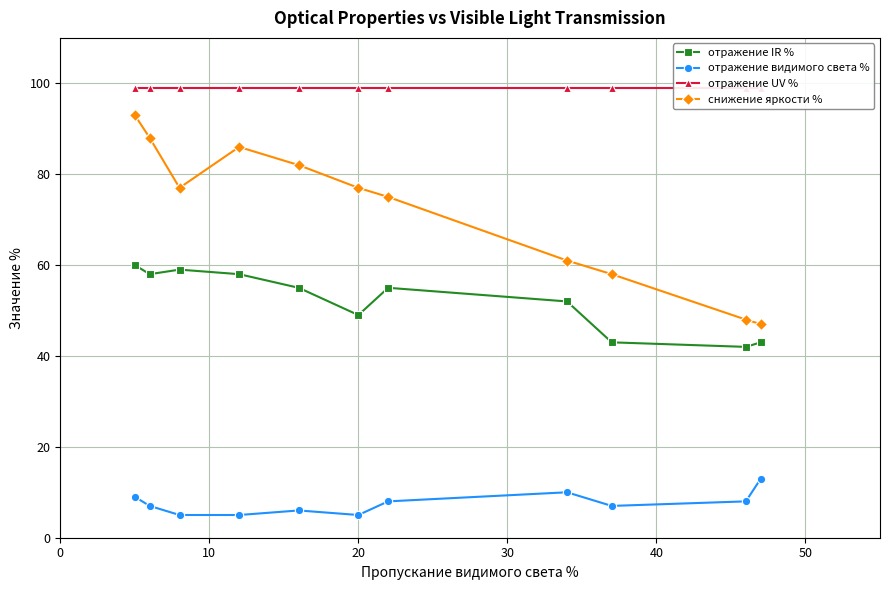

True or false: отражение видимого света % and снижение яркости % cross at least once.

False